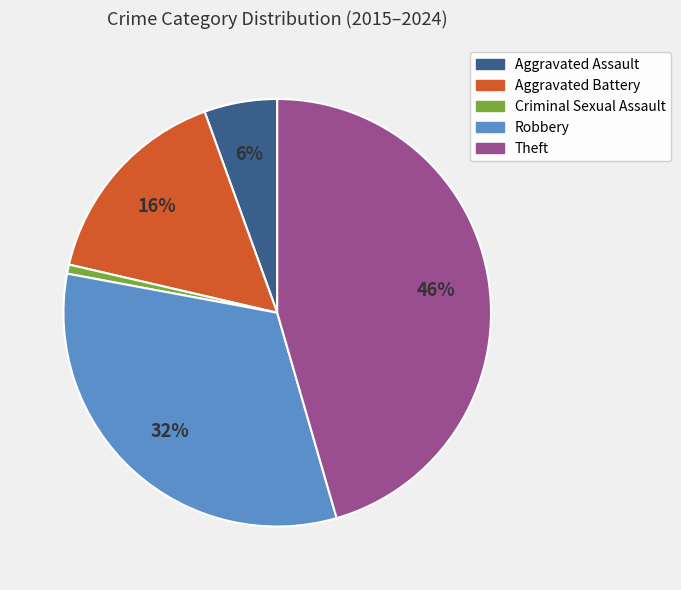

What percentage is the Aggravated Battery slice, to the nearest percent?

16%